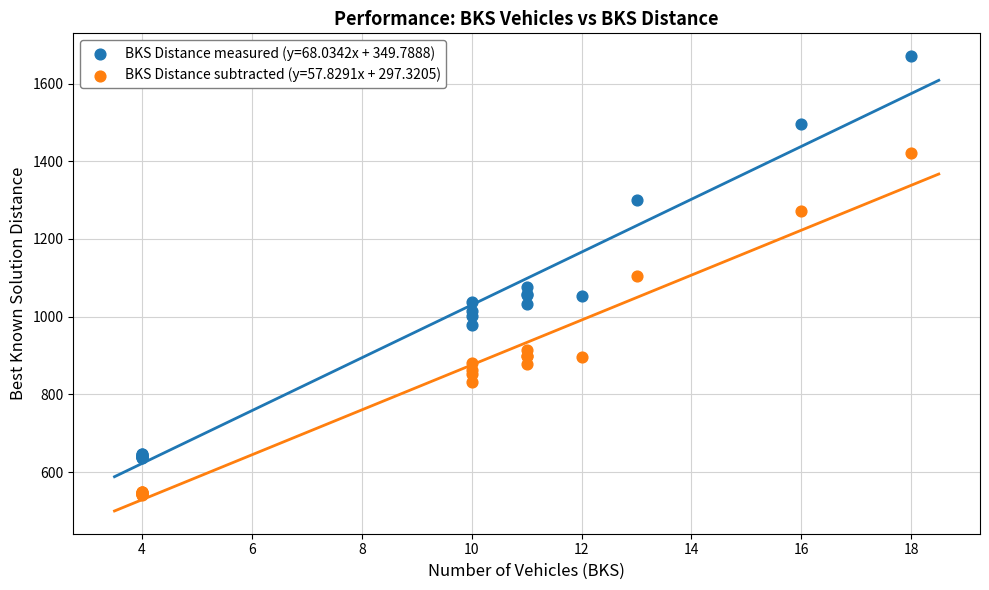

Which series reaches the minimum Y coordinate?

BKS Distance subtracted (y=57.8291x + 297.3205)